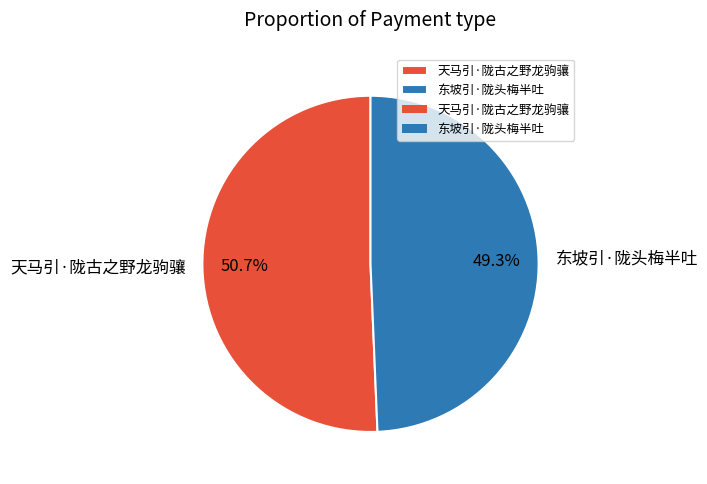

What is the largest slice in the pie chart?

天马引·陇古之野龙驹骧